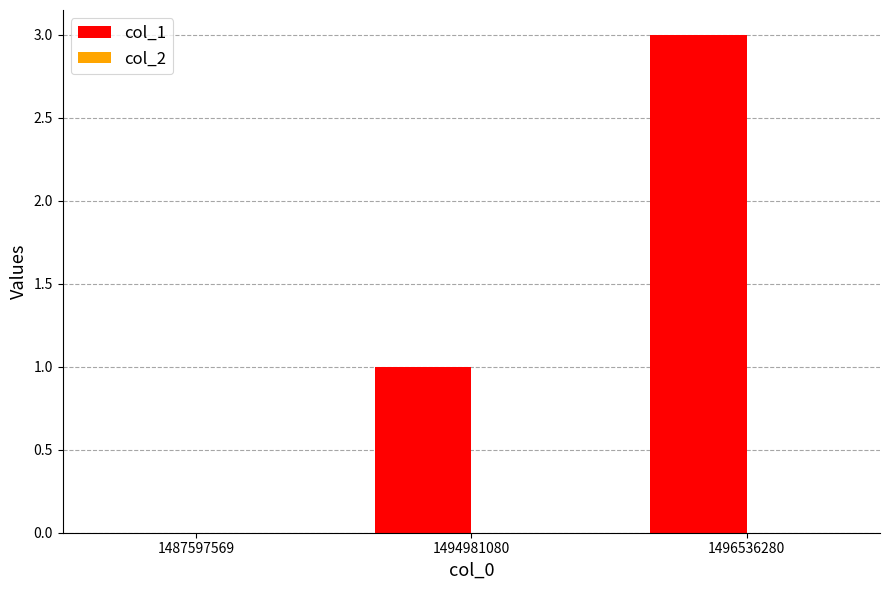

What is the greatest value displayed?

3